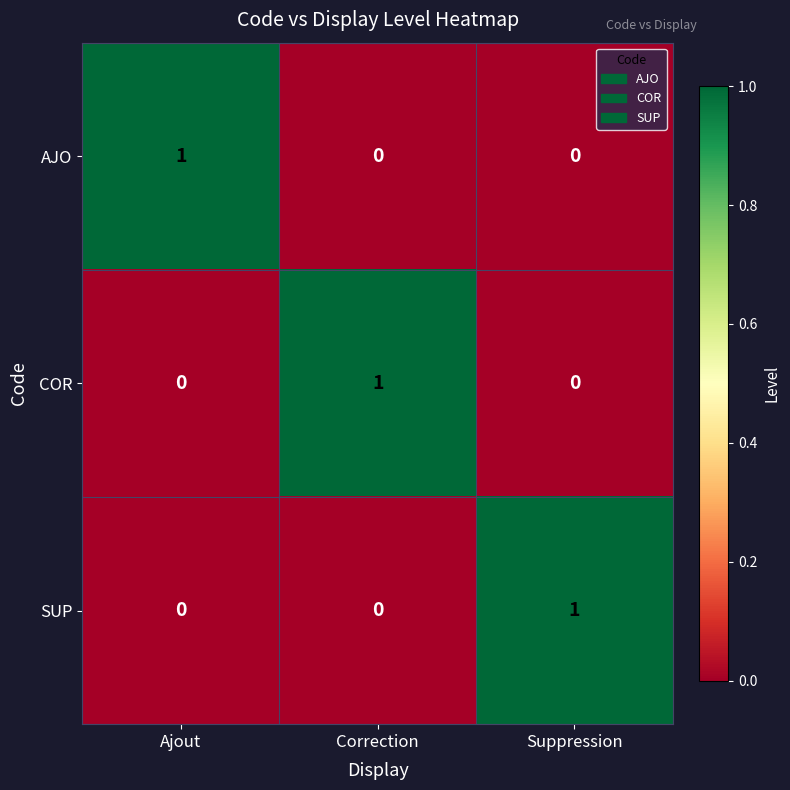

Reading left to right, what are all the values shown in this chart?

AJO: 1	0	0
COR: 0	1	0
SUP: 0	0	1